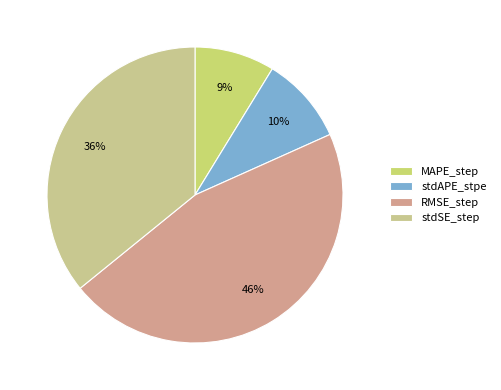

What is the total percentage of RMSE_step and stdSE_step?

81.7%